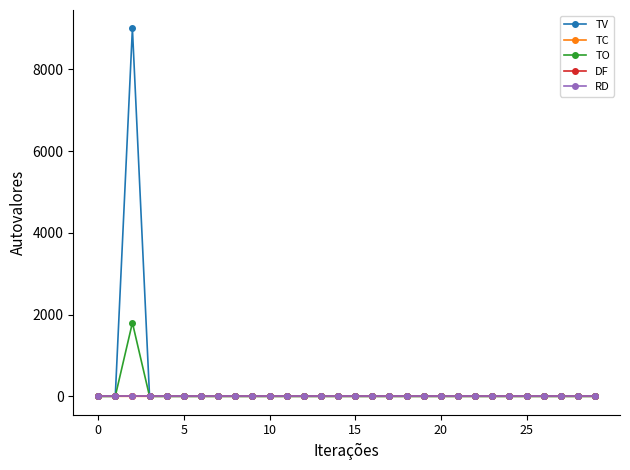

Does the chart have visible grid lines?

No